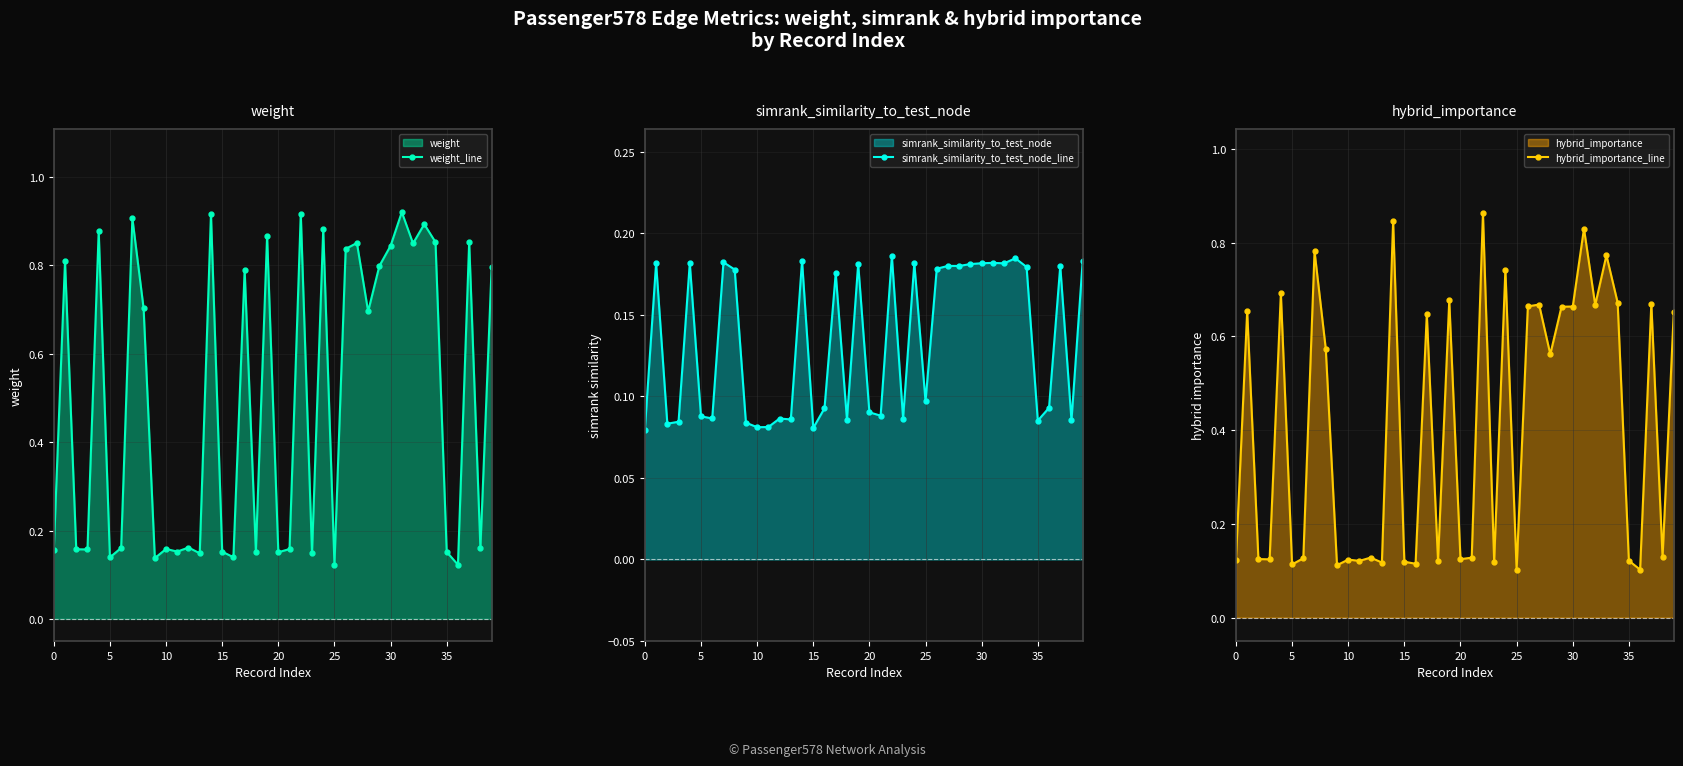

The value of weight_line at 30 is 0.4. True or false?

False